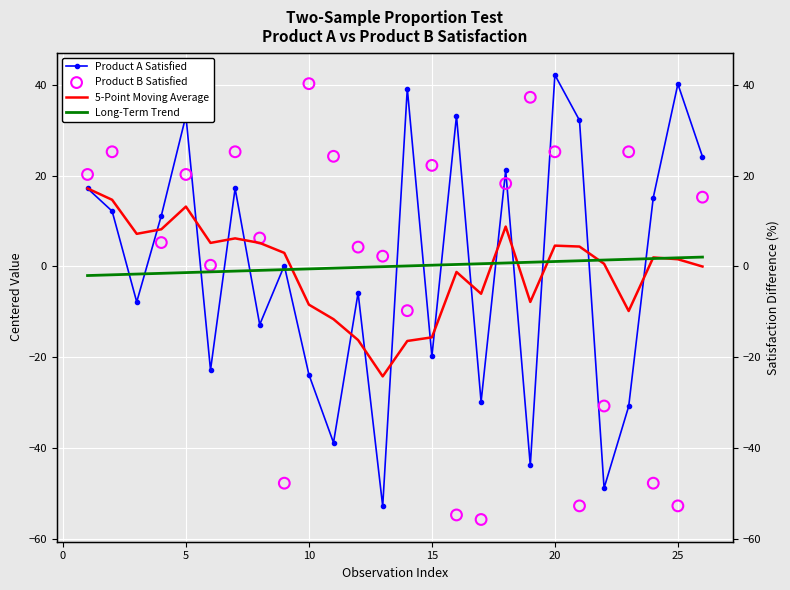

Which series has the largest total across all categories?

Long-Term Trend